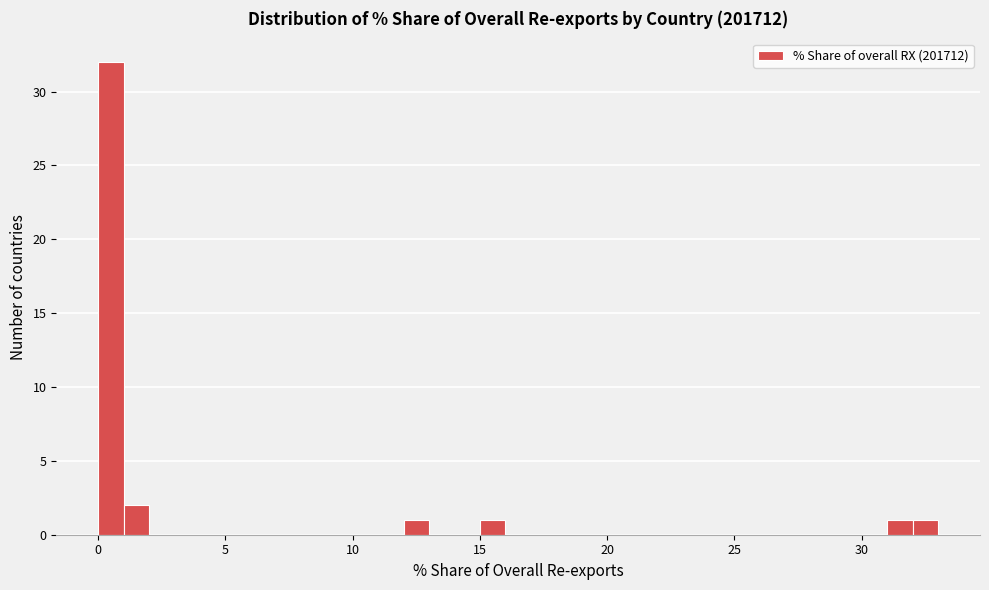

Read against the x-axis, roughly where is the centre of the tallest bar?

0.5